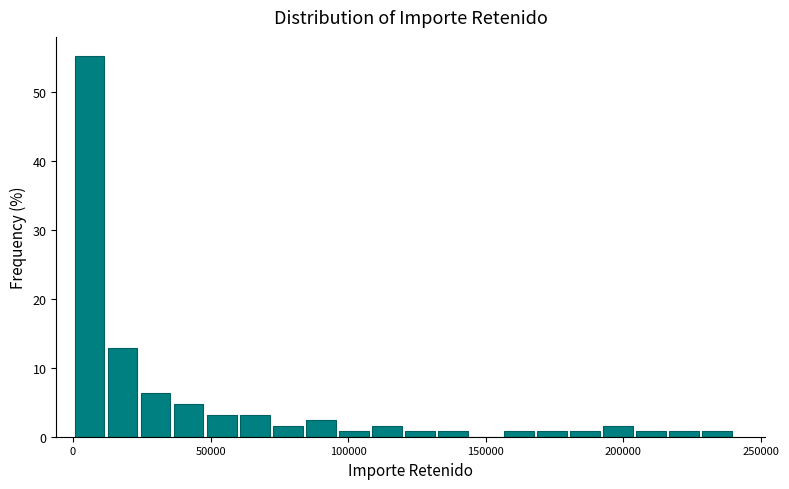

Read against the x-axis, roughly where is the centre of the tallest bar?

5000